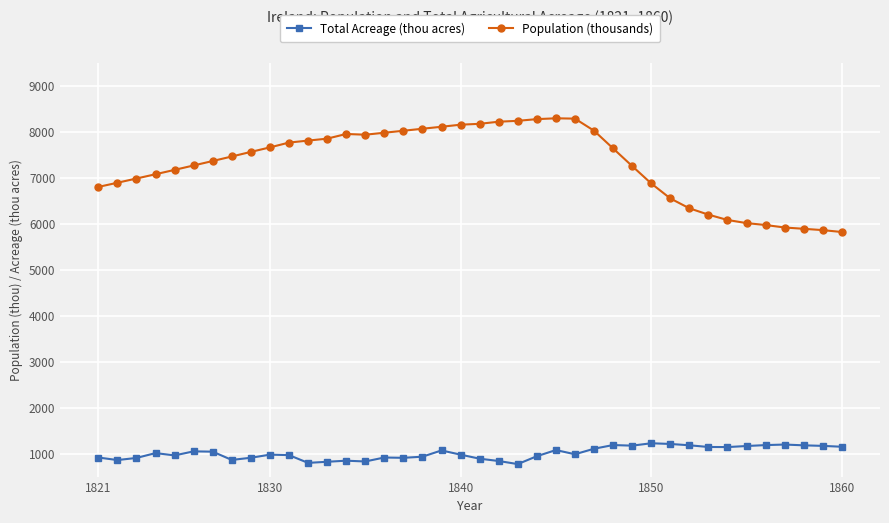

At how many categories does at least one series exceed 1681?

40